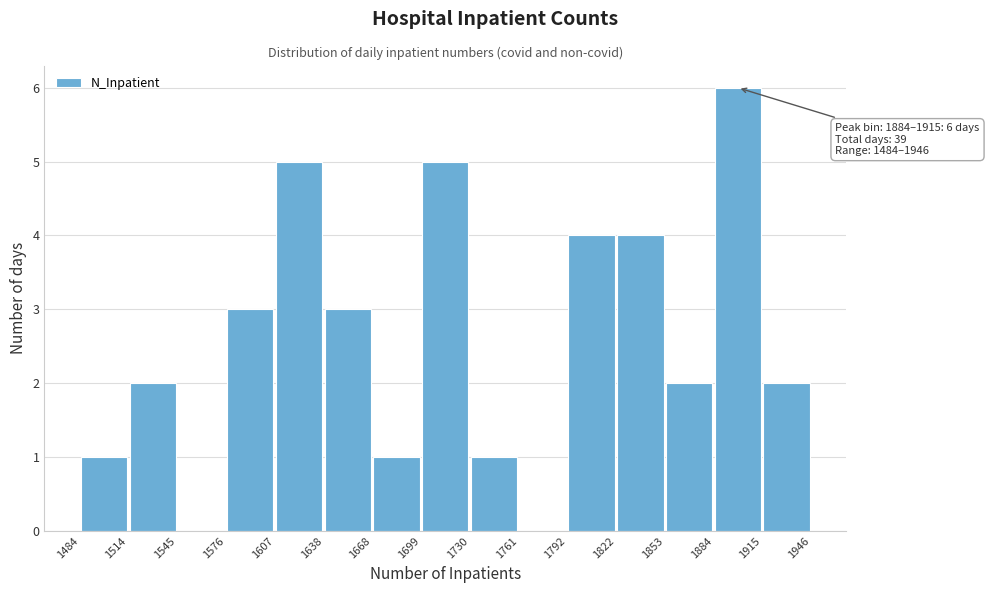

Which range on the x-axis has the tallest bar?

1884 to 1915